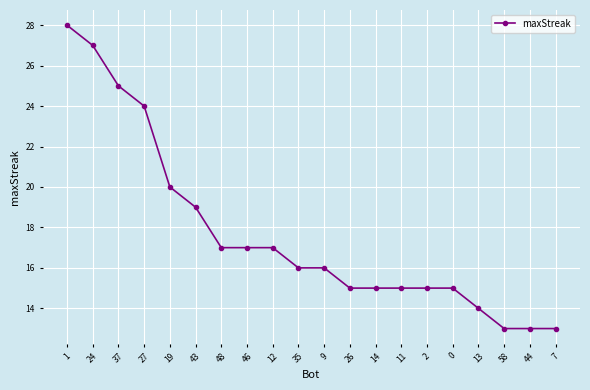

What is the average value?

18